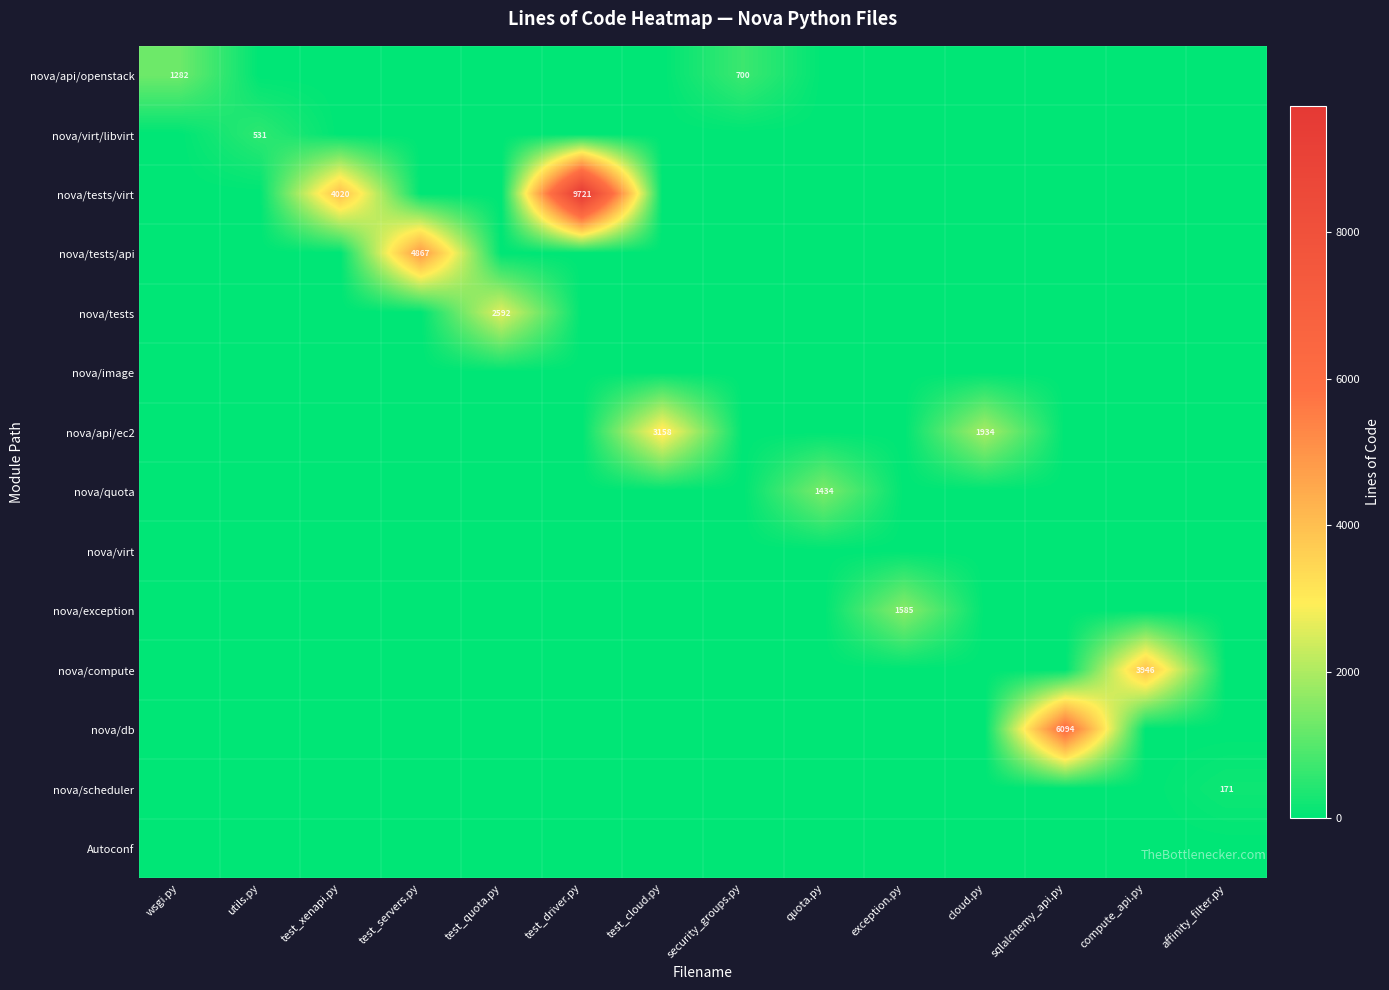

At sqlalchemy_api.py, list the series in order from smallest to largest.

nova/api/openstack, nova/virt/libvirt, nova/tests/virt, nova/tests/api, nova/tests, nova/image, nova/api/ec2, nova/quota, nova/virt, nova/exception, nova/compute, nova/scheduler, Autoconf, nova/db